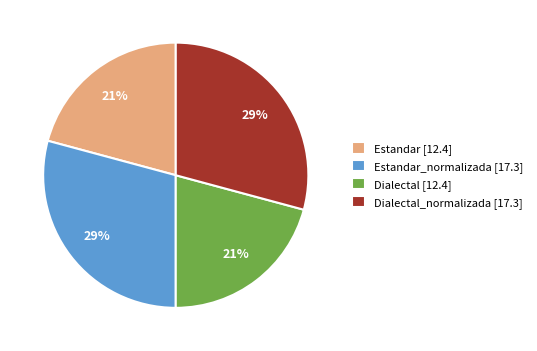

Does Dialectal [12.4] represent more than half of the total?

No